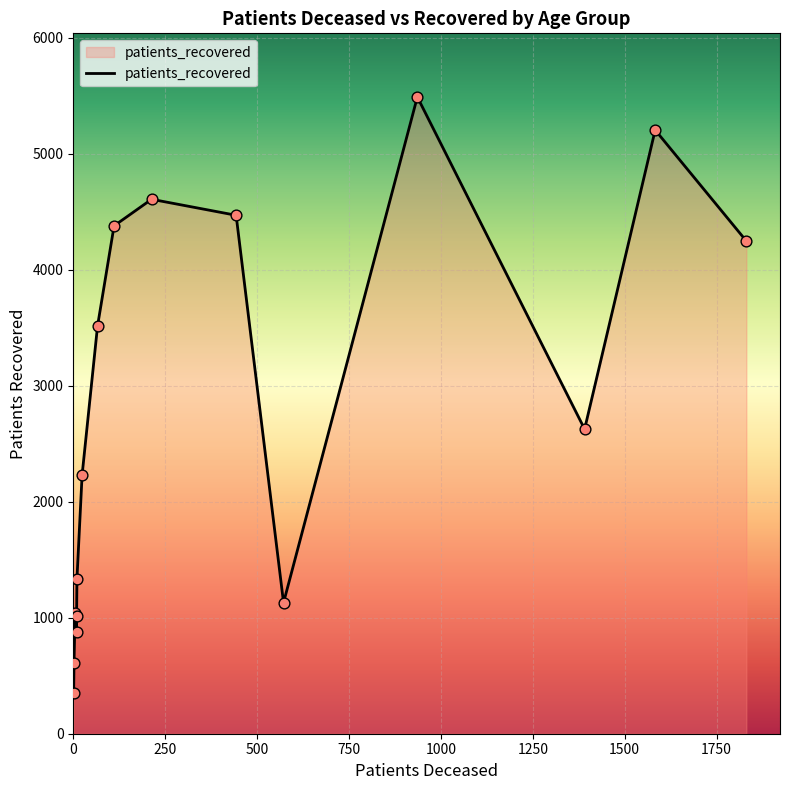

At how many categories does at least one series exceed 3010?

7